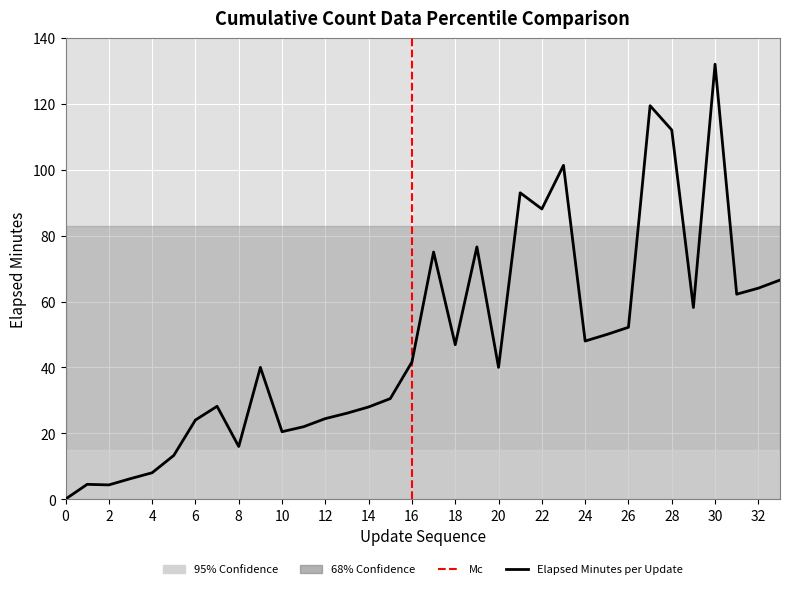

Reading left to right, what are all the values shown in this chart?

0=0.0	1=4.5	2=4.3	3=6.2	4=8.0	5=13.3	6=24.0	7=28.2	8=16.0	9=40.0	10=20.5	11=22.0	12=24.5	13=26.1	14=28.0	15=30.5	16=41.6	17=75.0	18=46.9	19=76.6	20=40.0	21=93.0	22=88.1	23=101.3	24=48.0	25=50.0	26=52.2	27=119.4	28=112.1	29=58.2	30=132.0	31=62.2	32=64.1	33=66.5